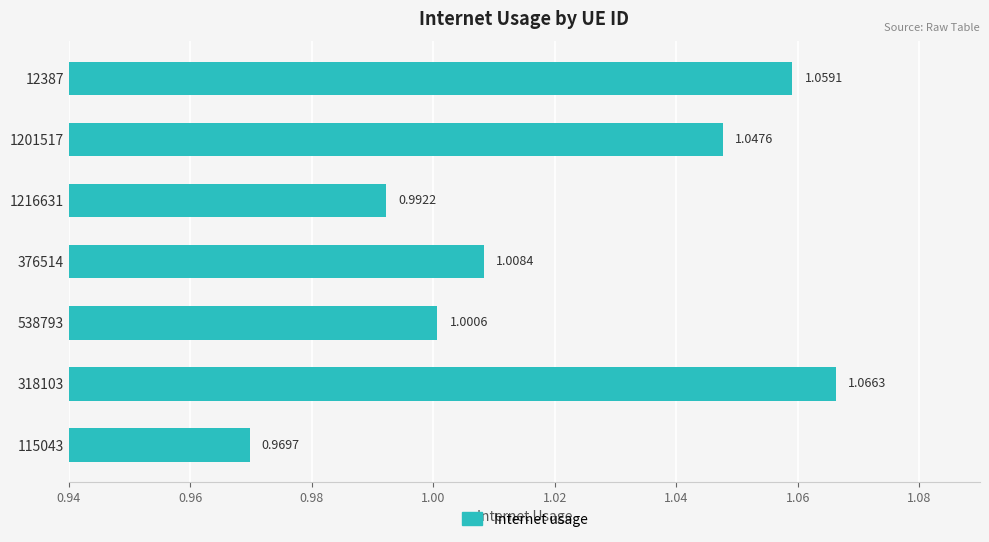

What is the sum of the values at 12387 and 318103?

2.1